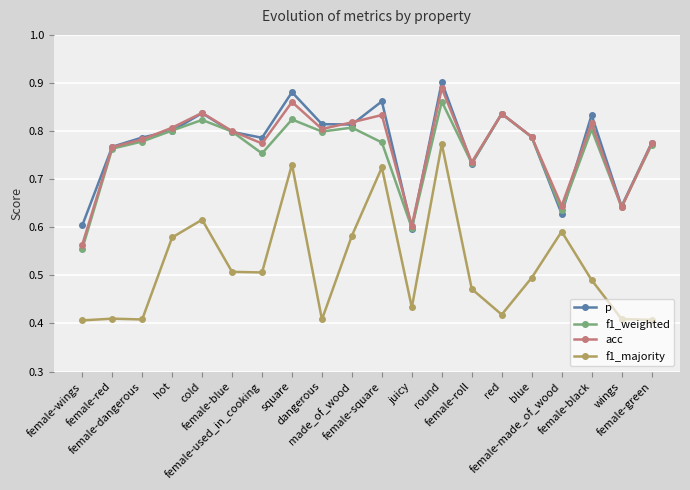

True or false: p and f1_majority cross at least once.

False